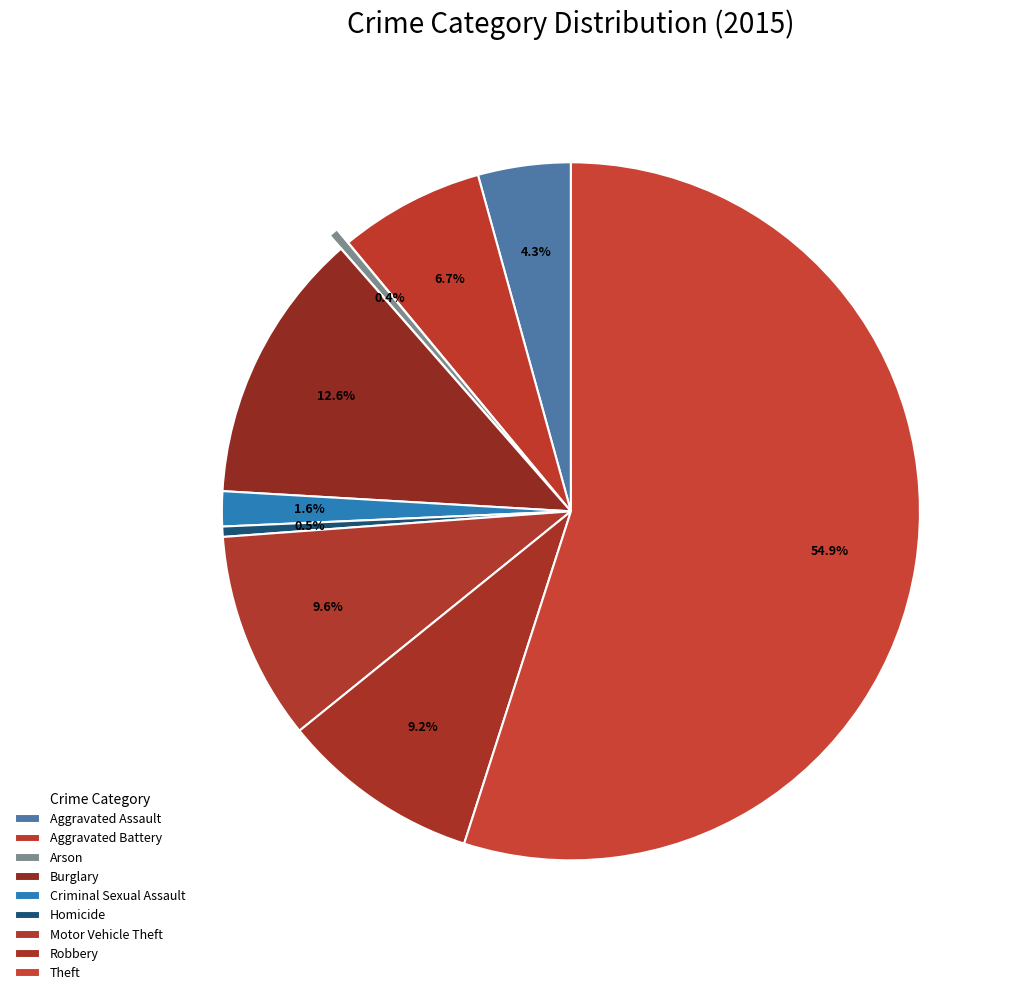

Which category has the smallest portion of the pie?

Arson